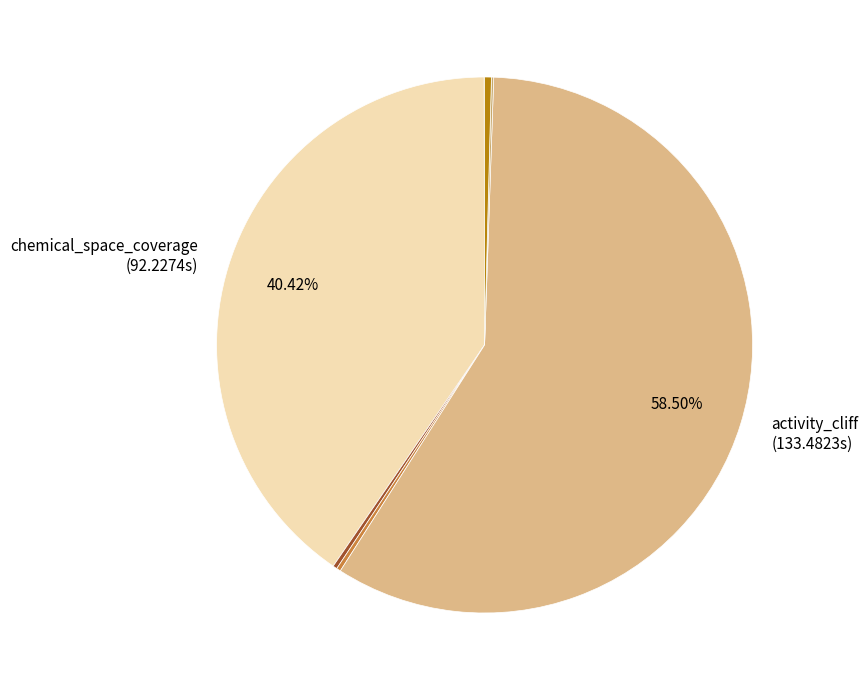

Count the number of slices in the pie.

9